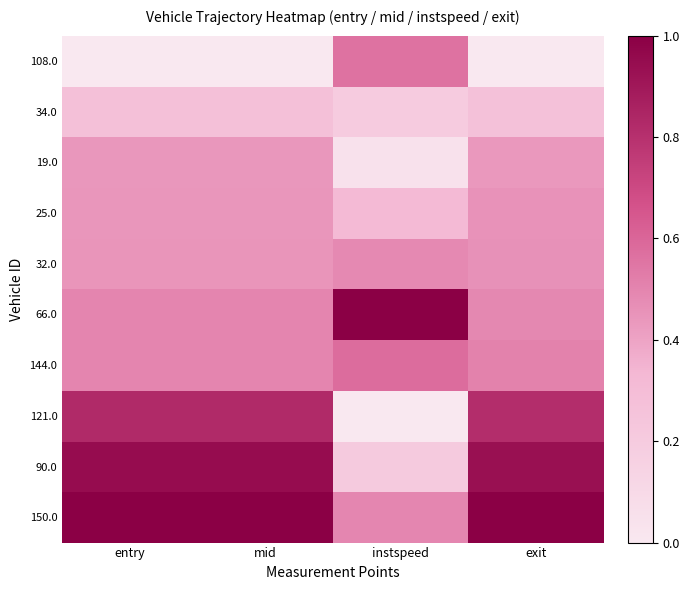

How many data points does each series have?

4